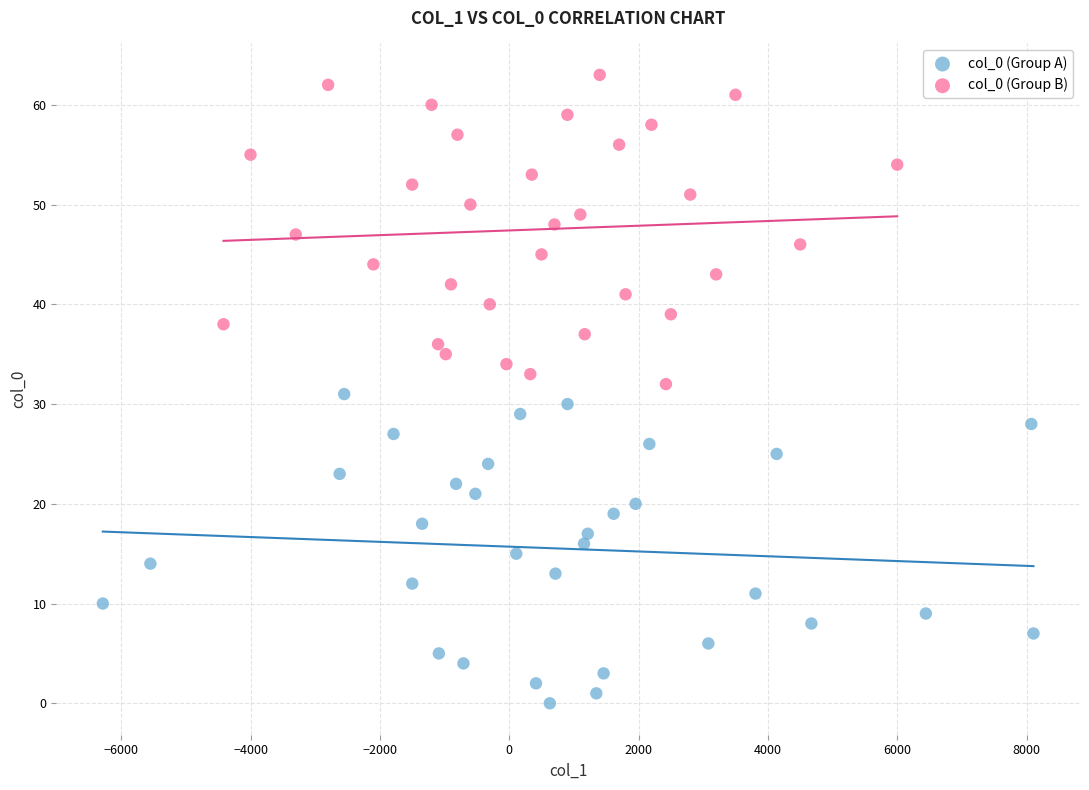

Which series reaches the maximum Y coordinate?

col_0 (Group B)